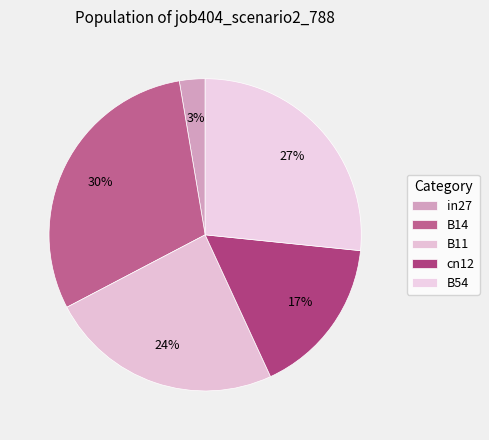

To the nearest percent, what is the average slice percentage?

20%